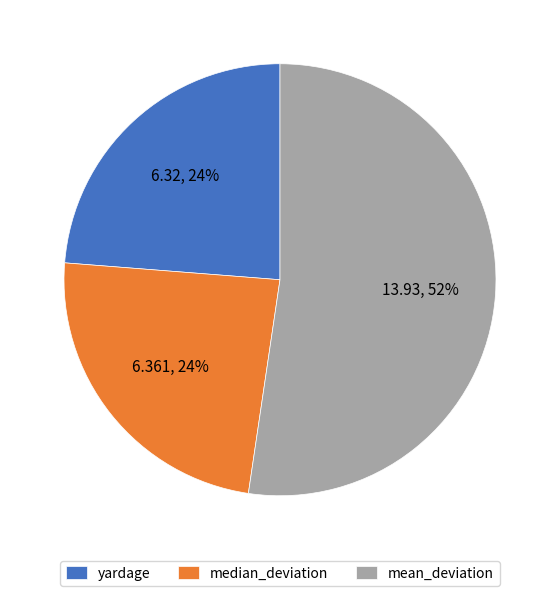

What percentage is the median_deviation slice, to the nearest percent?

24%